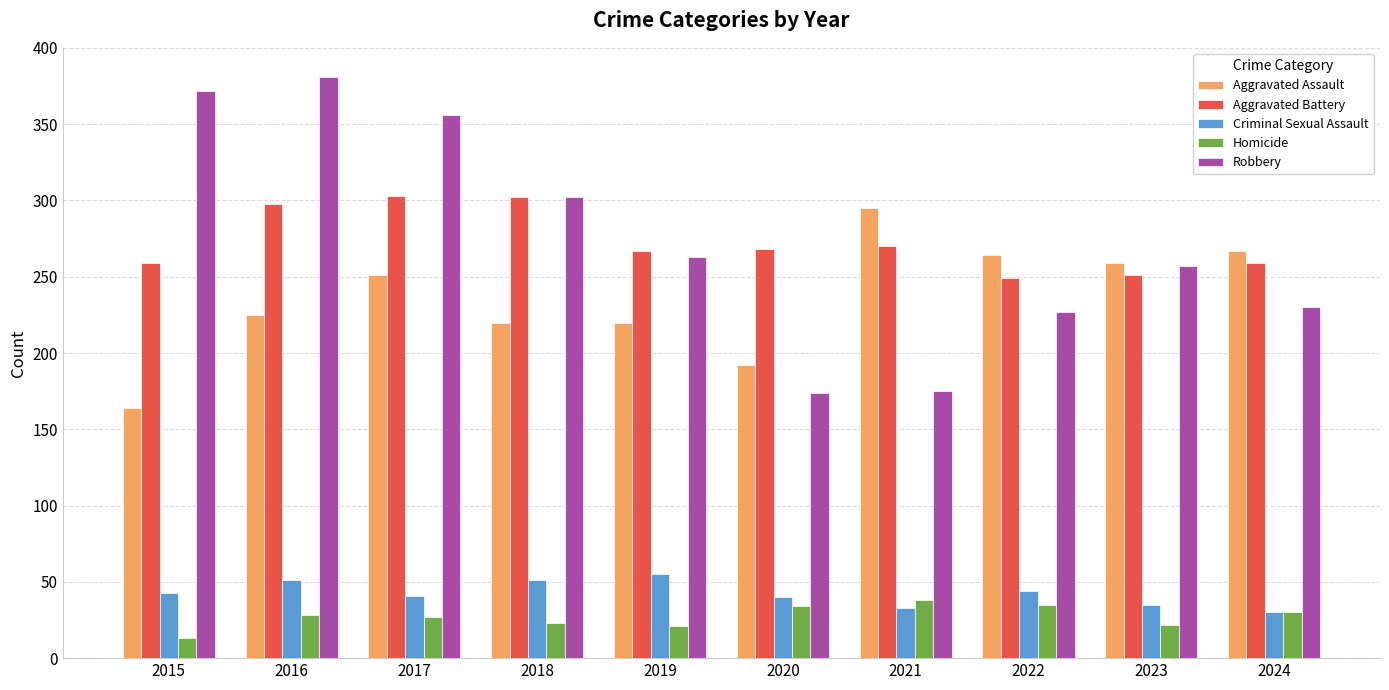

What is the minimum value shown in the chart?

13